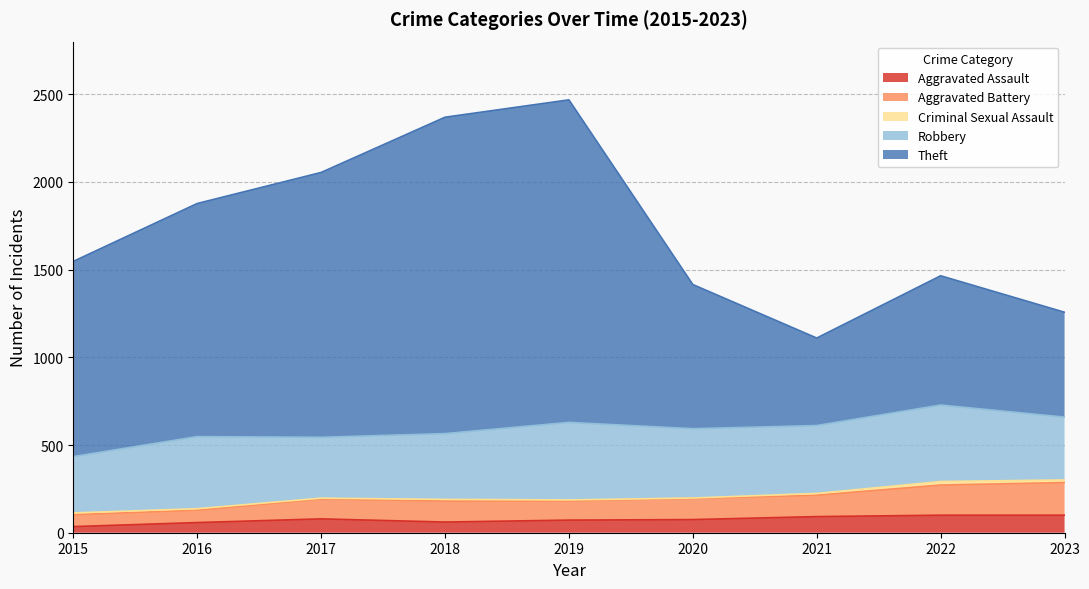

True or false: Aggravated Battery and Theft intersect in this chart.

False